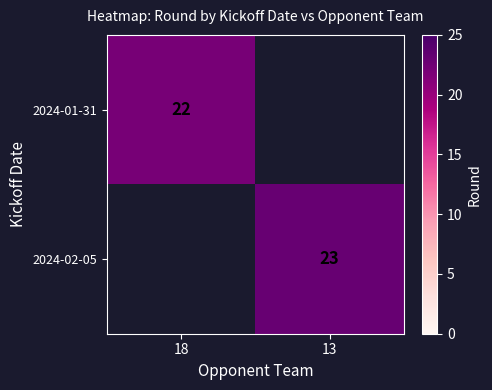

True or false: 2024-02-05 has a value of 23 at 13.

True